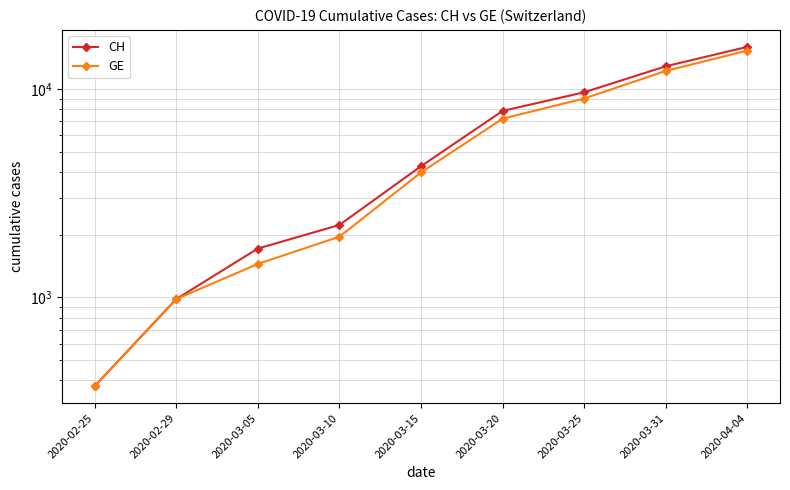

At which label does CH reach its peak?

2020-04-04